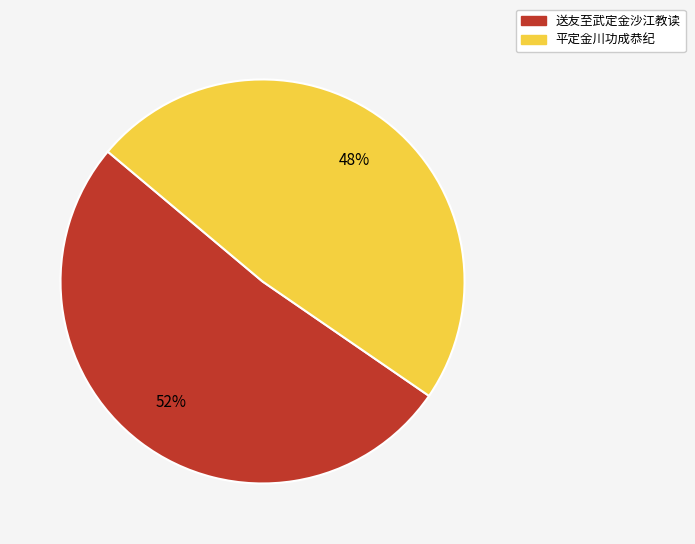

Does any single category account for the majority?

Yes